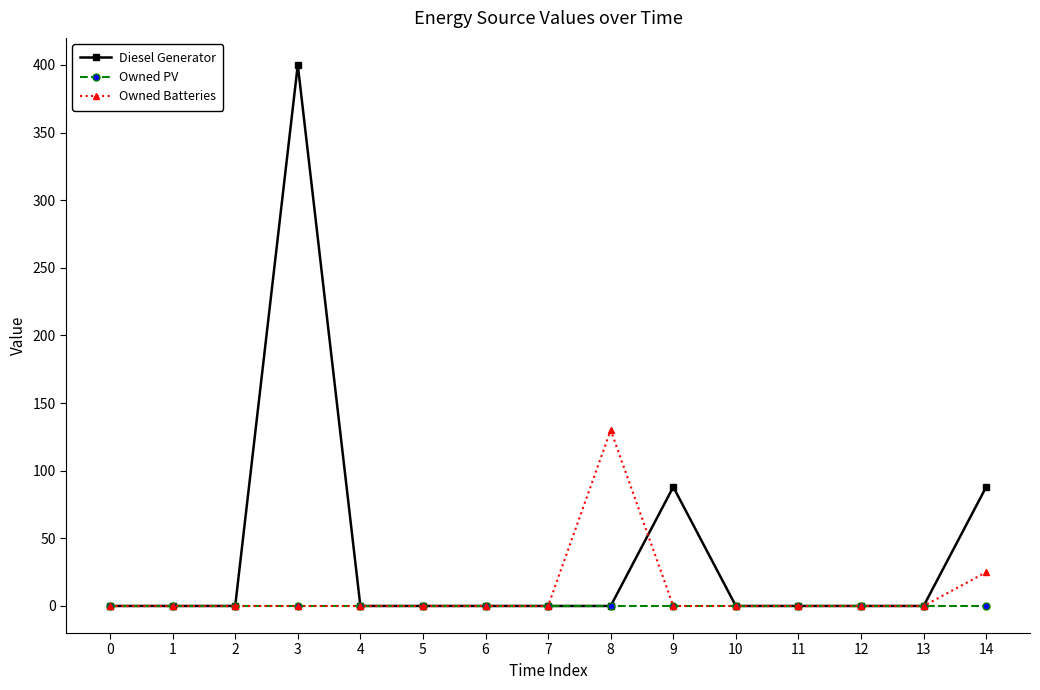

Which series ends up on top after the final intersection of Diesel Generator and Owned Batteries?

Diesel Generator